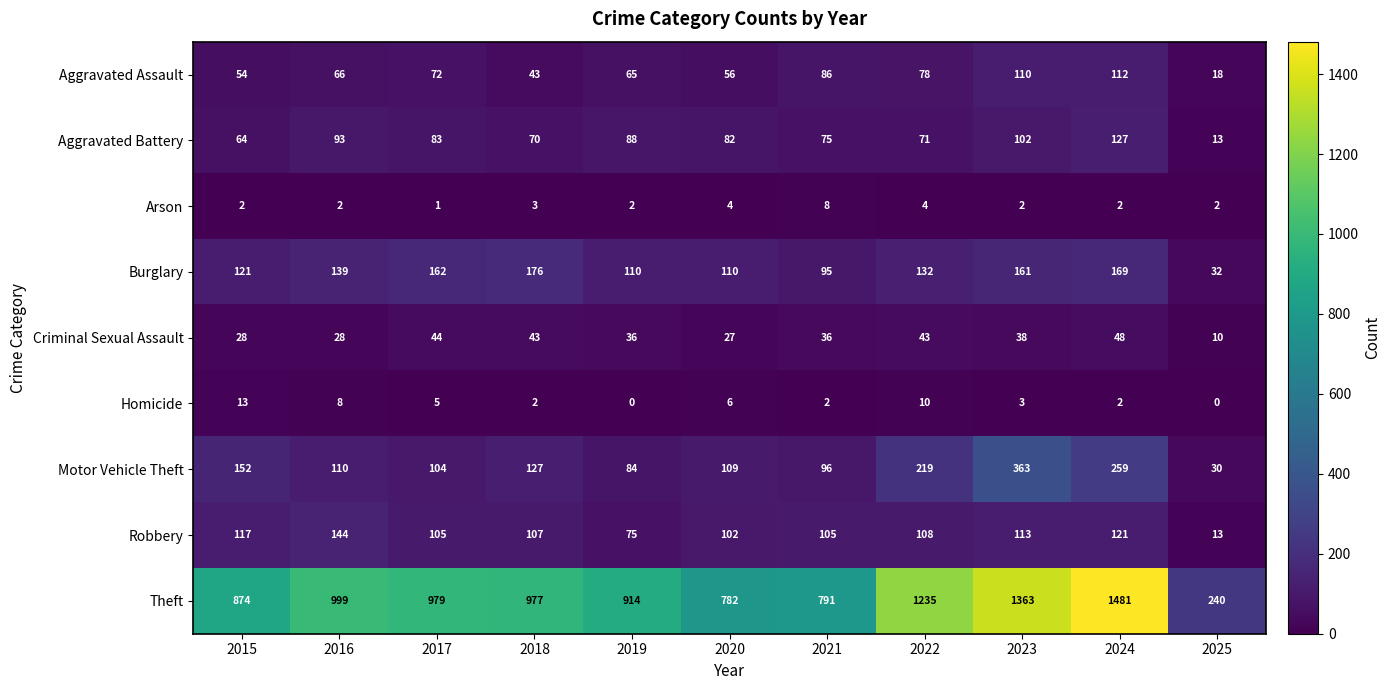

Is it true that Theft equals 979 at 2017?

True